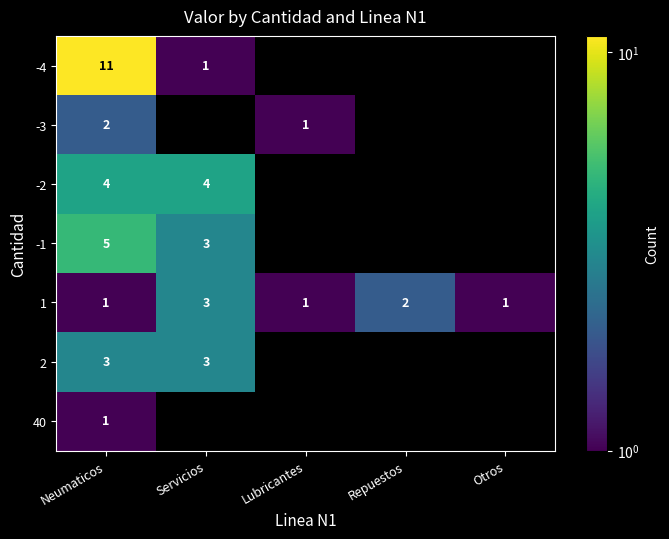

What is the smallest value displayed?

1.0